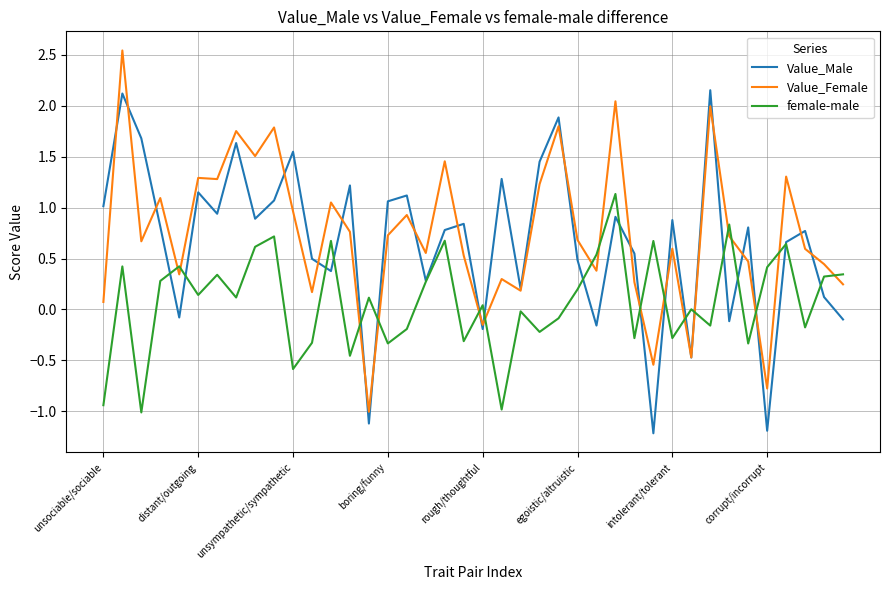

Rank the series by their maximum value, from lowest to highest.

female-male, Value_Male, Value_Female